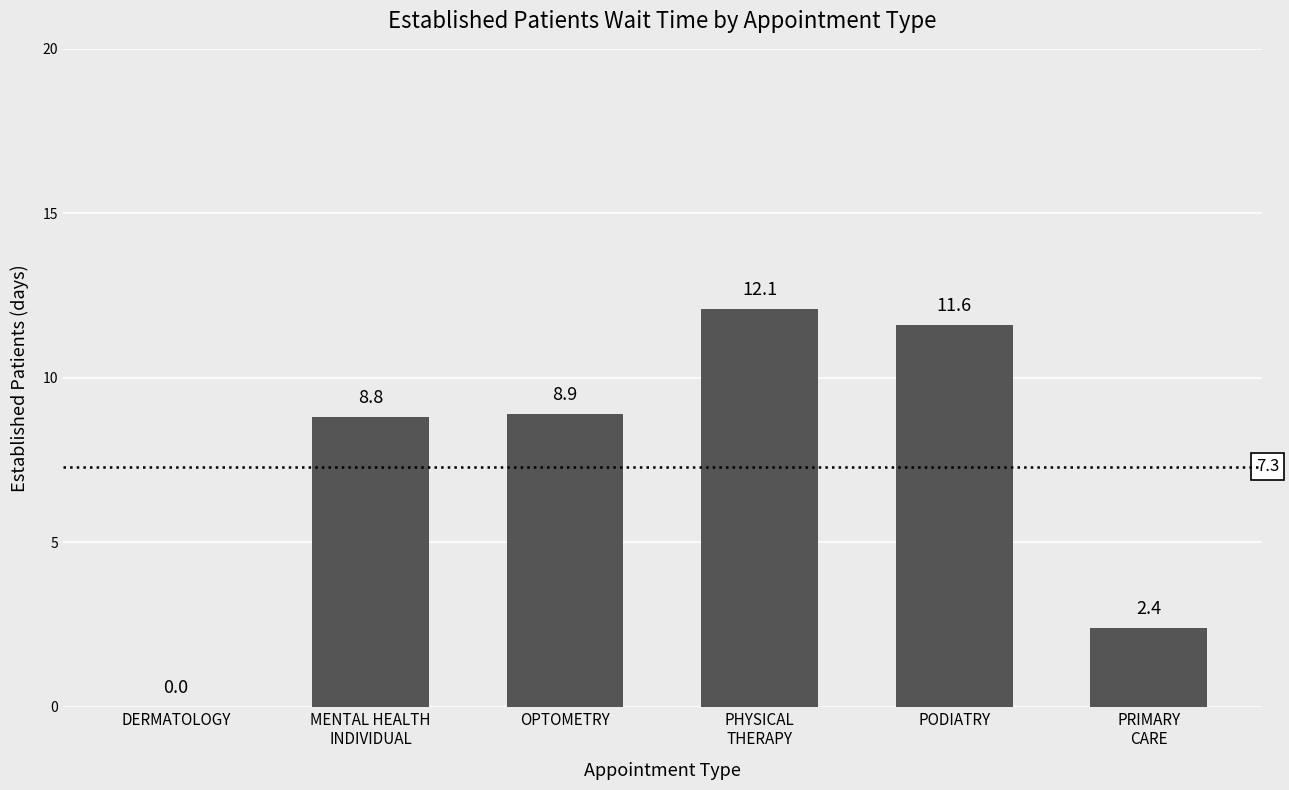

True or false: the data shows 11.6 at PODIATRY.

True